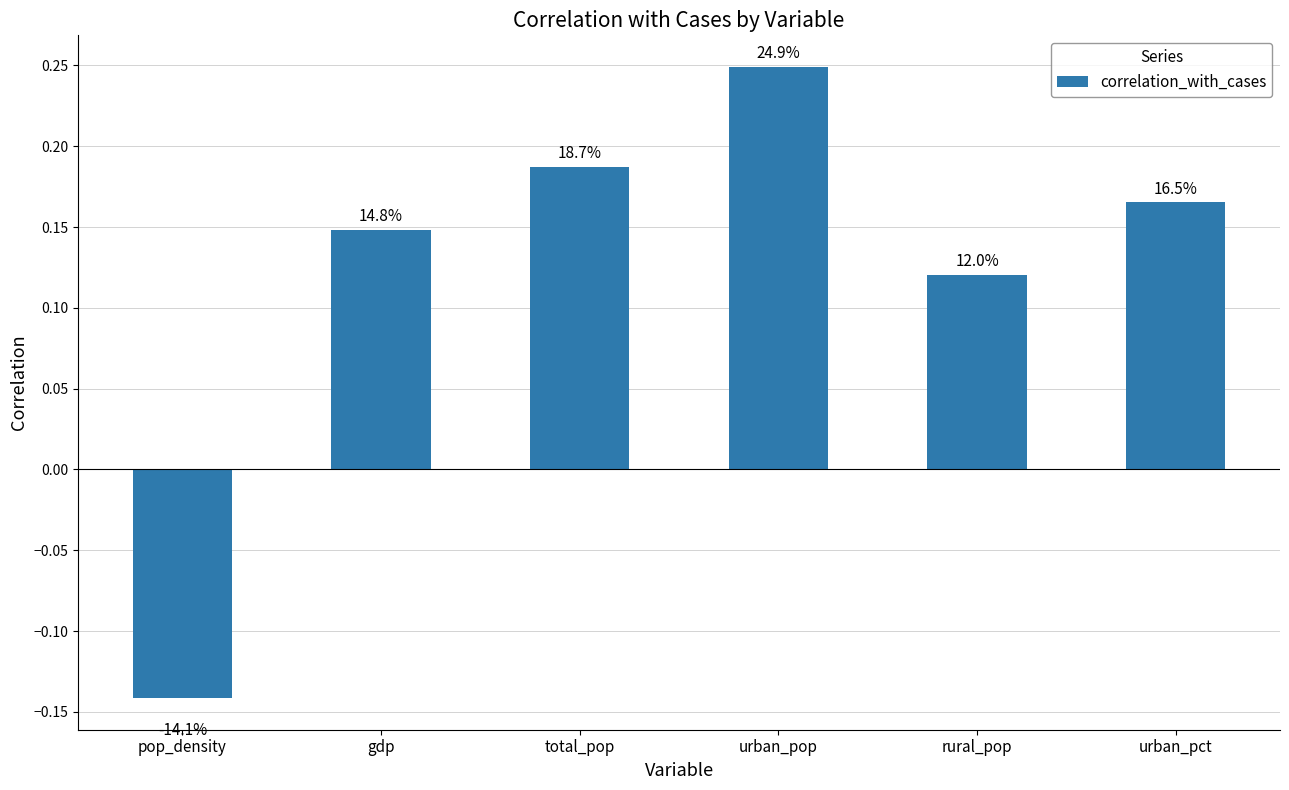

What is the label of the 3rd bar from the right?

urban_pop